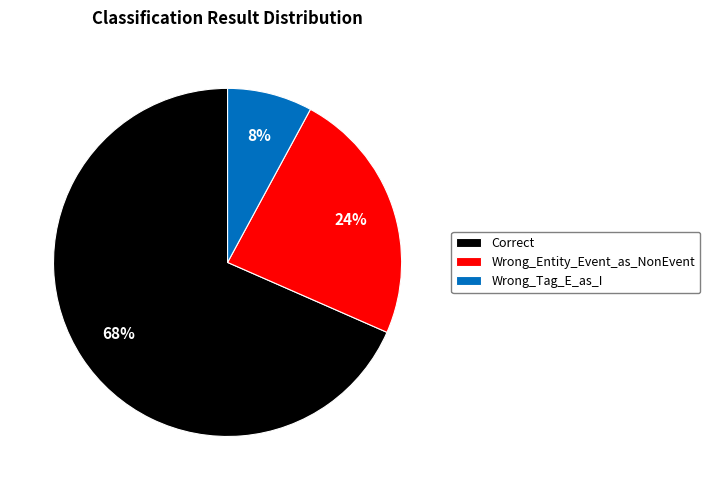

Is the sum of Wrong_Tag_E_as_I and Correct greater than half?

Yes